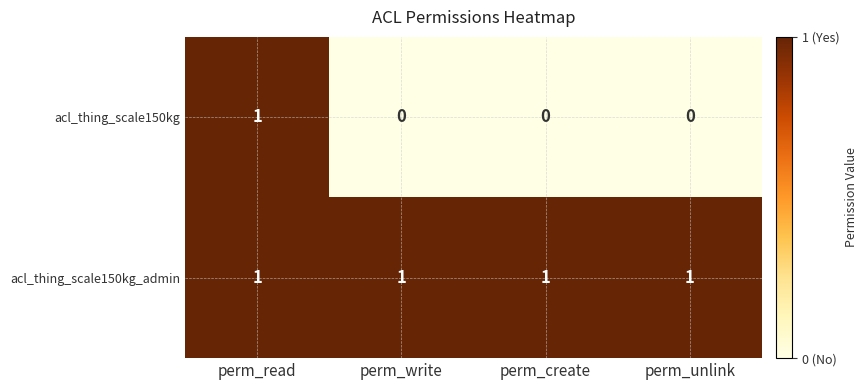

True or false: acl_thing_scale150kg_admin has a value of 1 at perm_unlink.

True